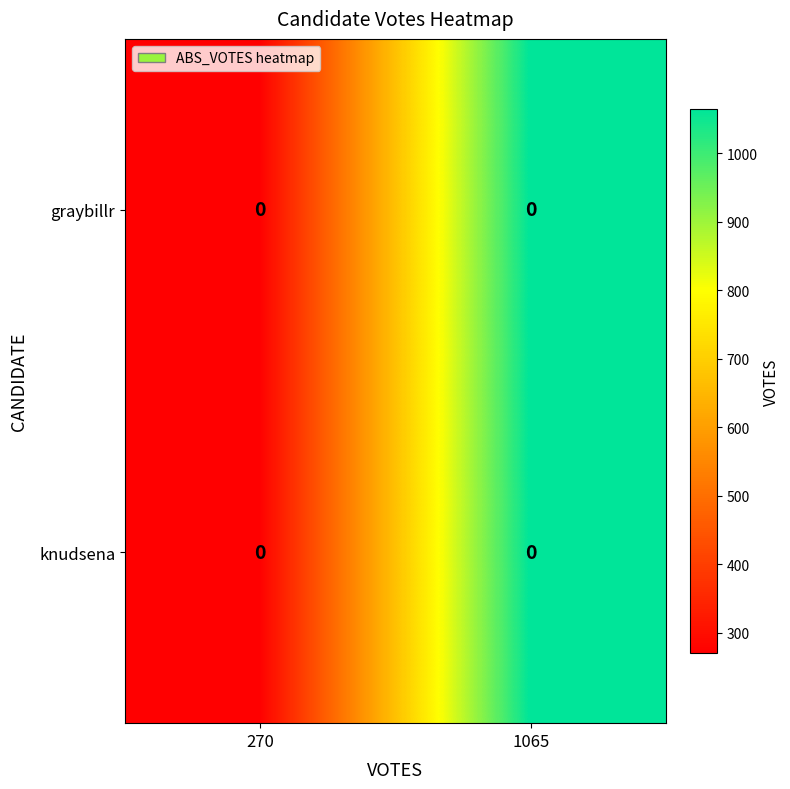

What is the sum of all graybillr values?

1335